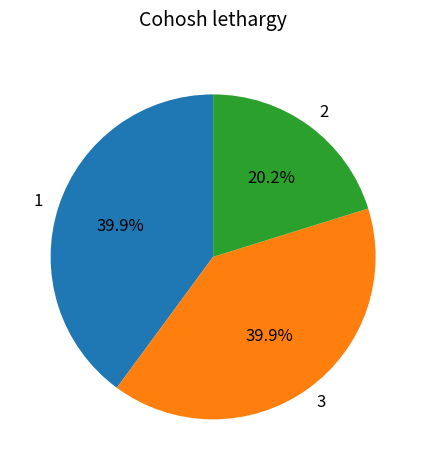

Is it true that 2 is 20% of the pie?

True